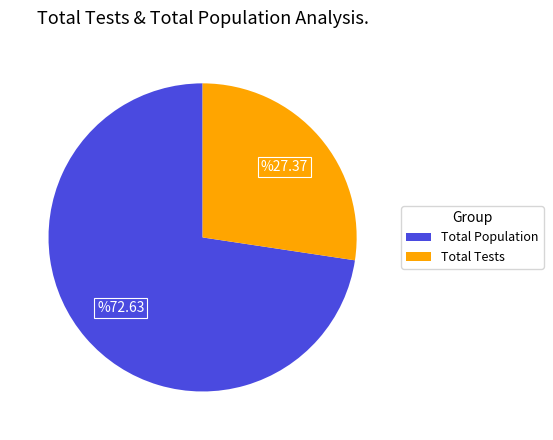

Is there any slice that represents more than half of the pie?

Yes